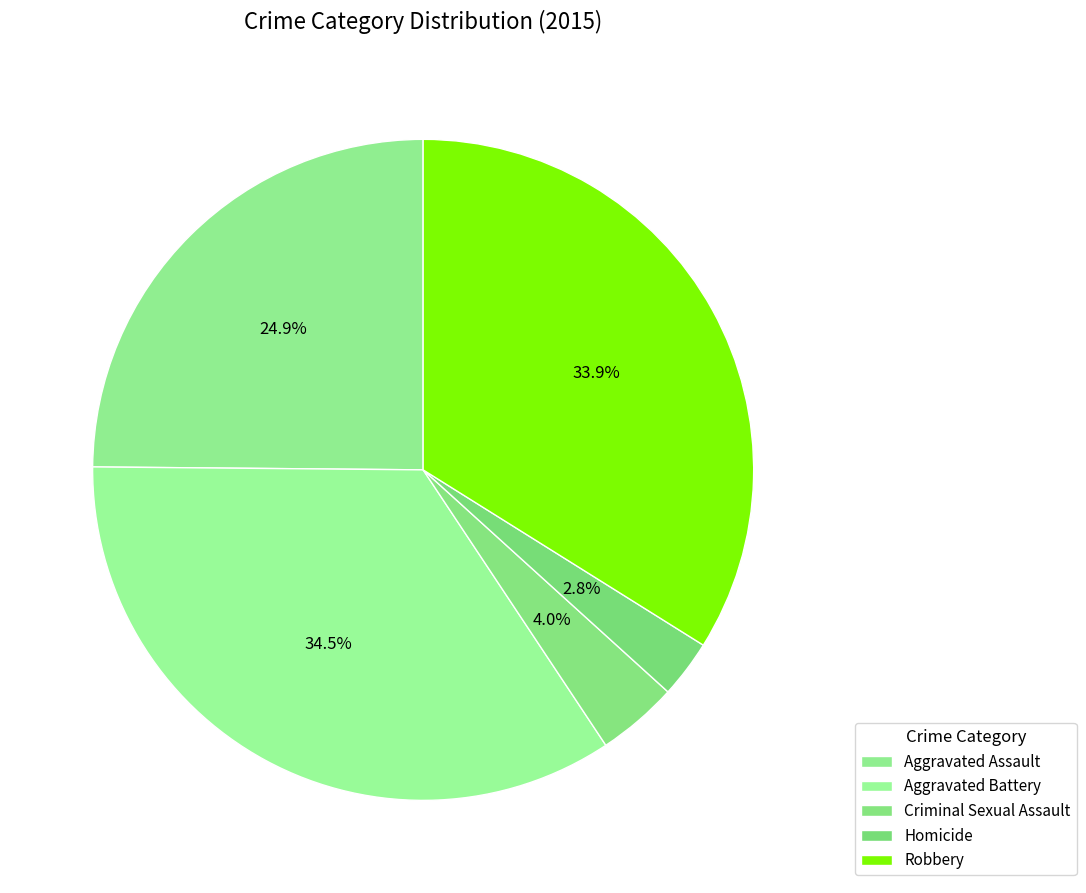

True or false: Aggravated Assault accounts for 35% of the total.

False